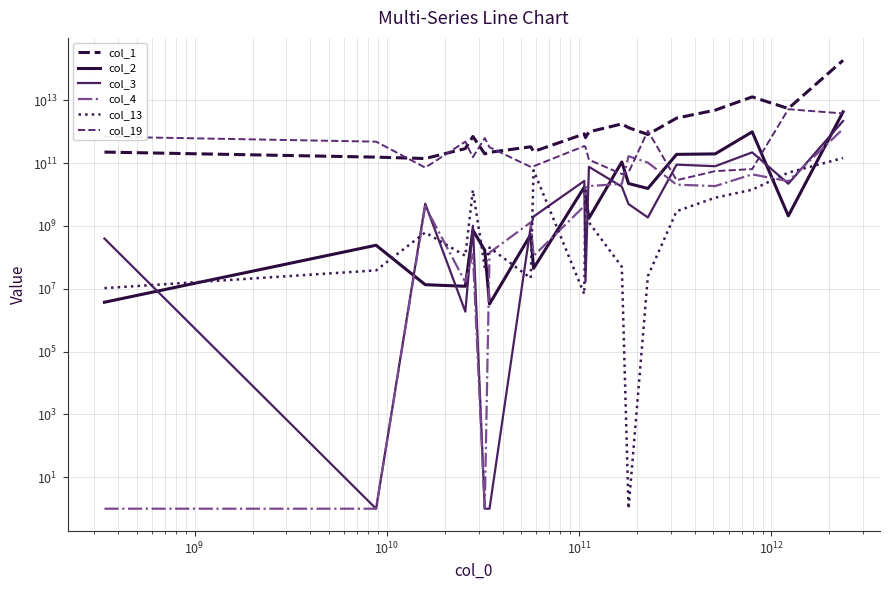

Is this an area chart (filled region under the line)?

No